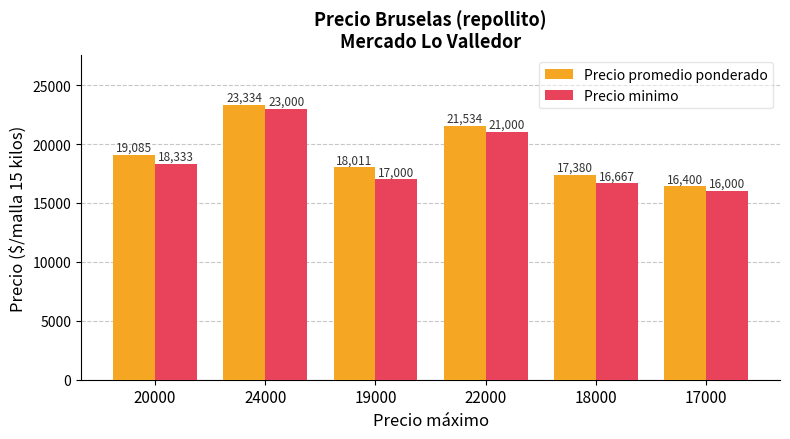

What value does the Precio minimo series have at 20000?

18333